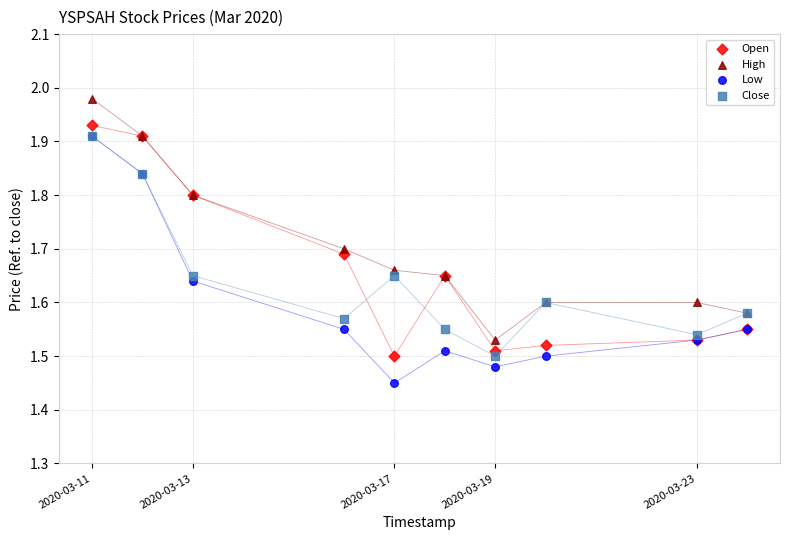

What are all the series names shown in the legend?

Open, High, Low, Close